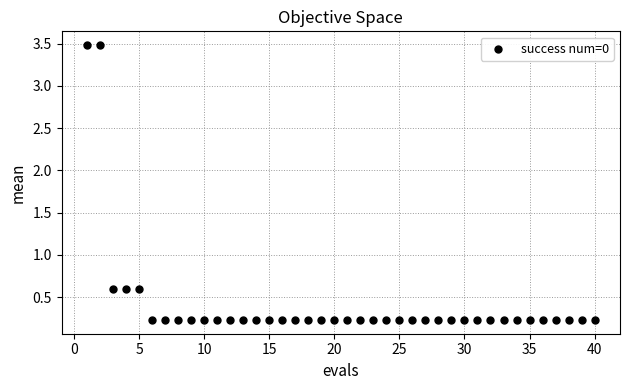

What is the range of Y values (max minus min)?

3.3